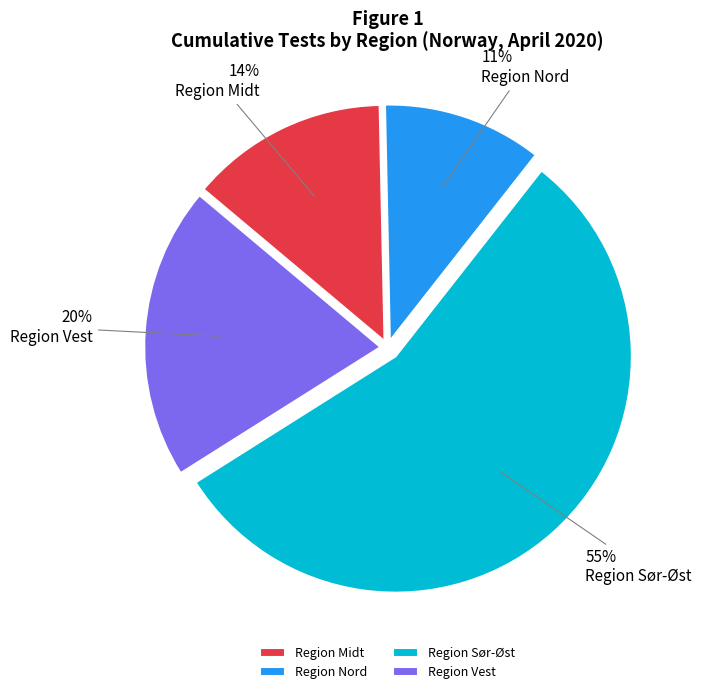

To the nearest percent, what is the combined percentage of Region Nord and Region Sør-Øst?

66%